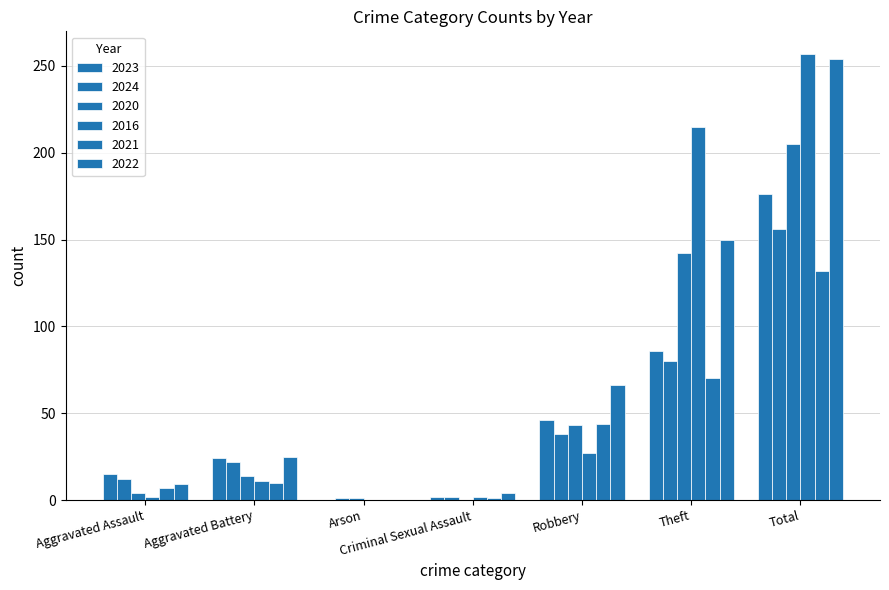

Which series has the largest total across all categories?

2016